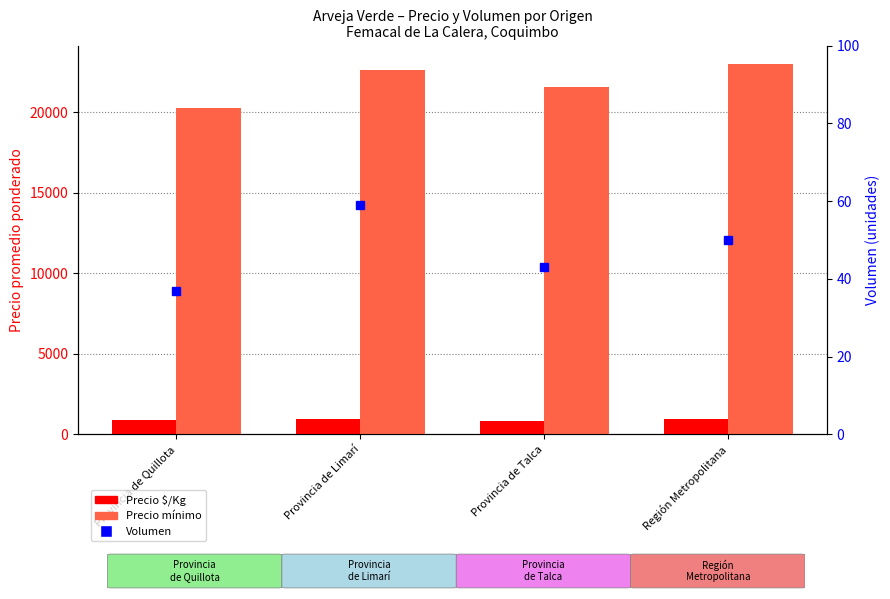

Which series has the largest total across all categories?

Precio mínimo